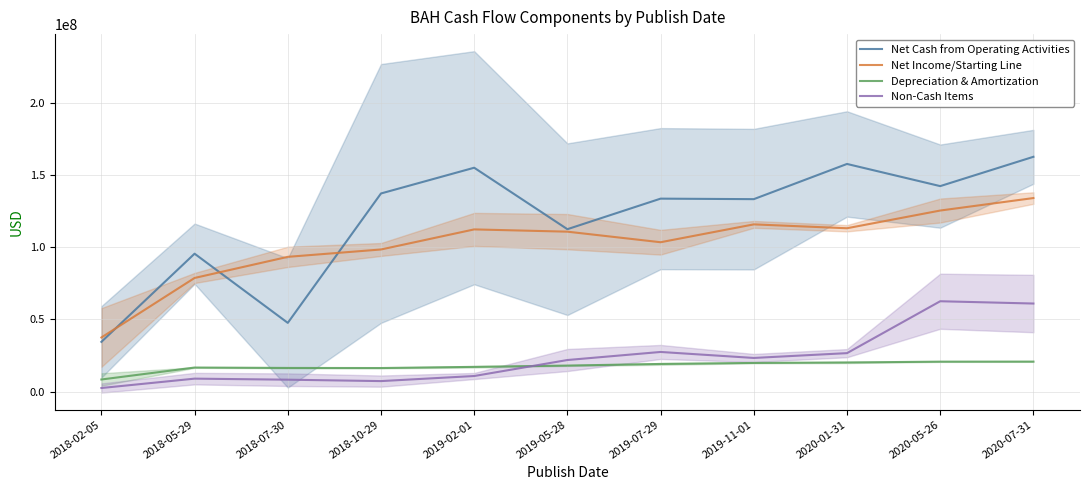

True or false: Net Income/Starting Line has a value of 134097500 at 2020-07-31.

True